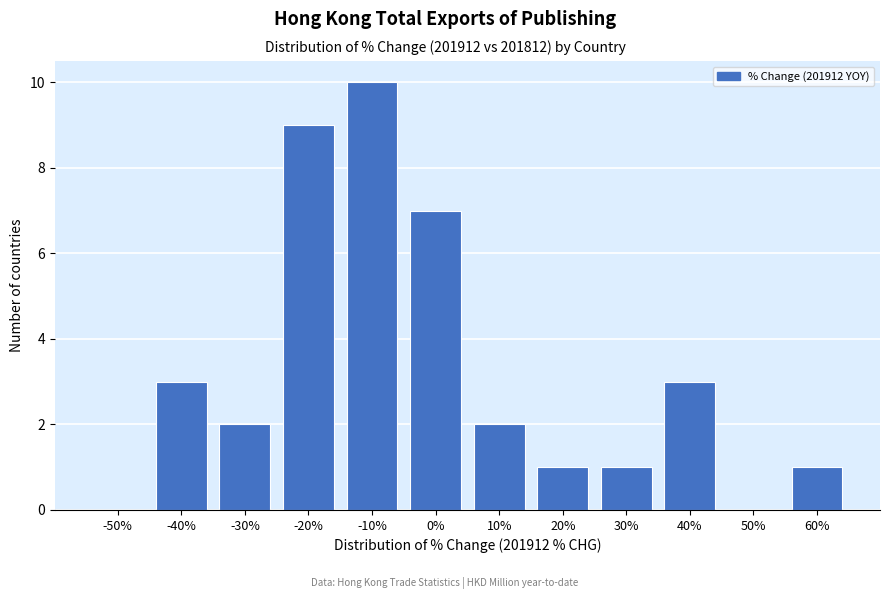

Reading right to left, transcribe all the data shown in this chart.

60%=1	50%=0	40%=3	30%=1	20%=1	10%=2	0%=7	-10%=10	-20%=9	-30%=2	-40%=3	-50%=0